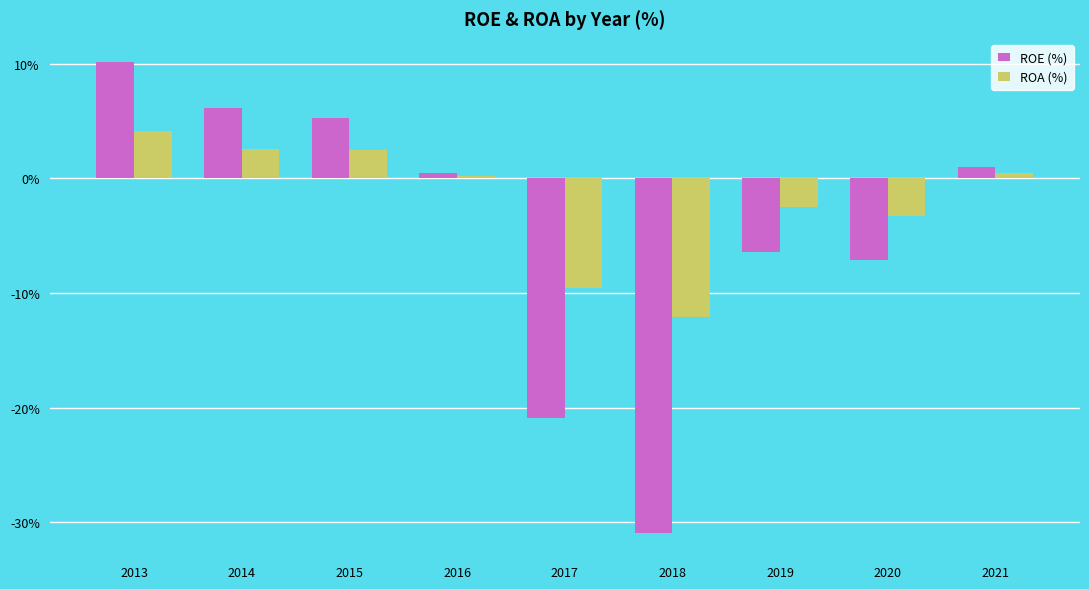

What is the sum of the ROA (%) values at 2015 and 2020?

-0.8